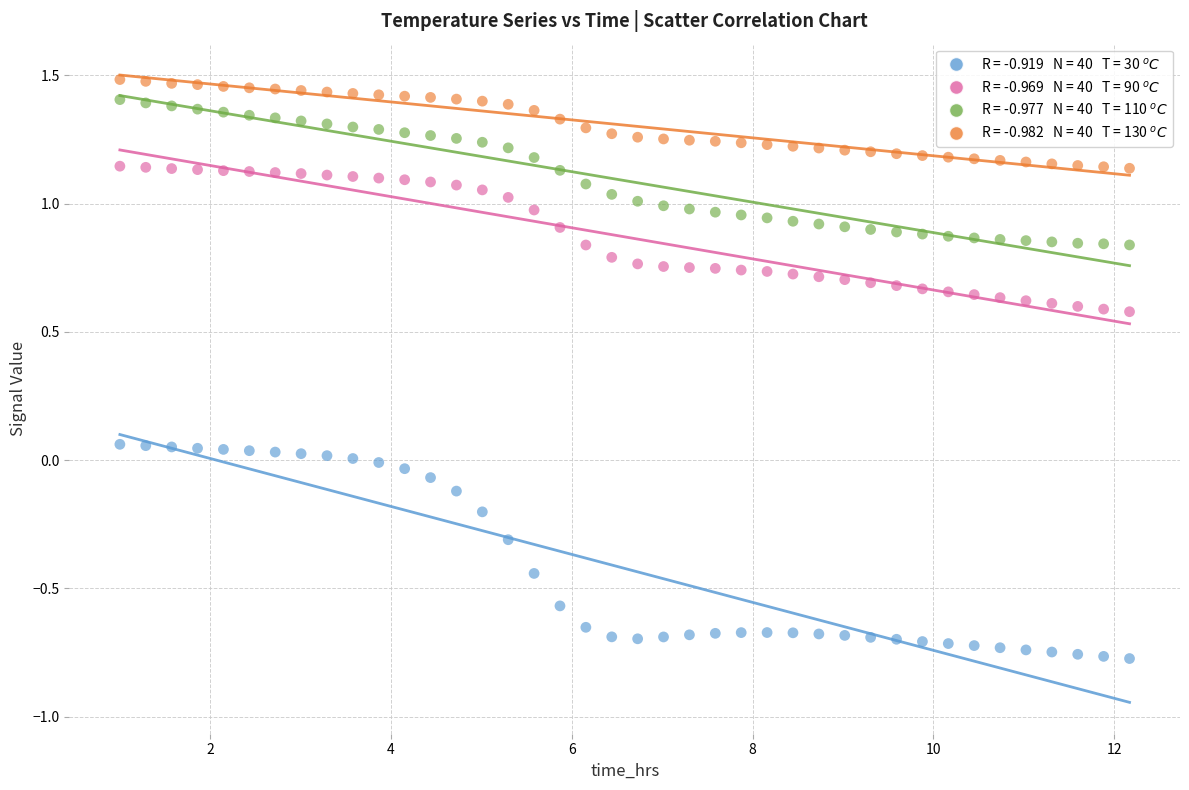

Across all data points, what is the range of X values (max minus min)?

11.2